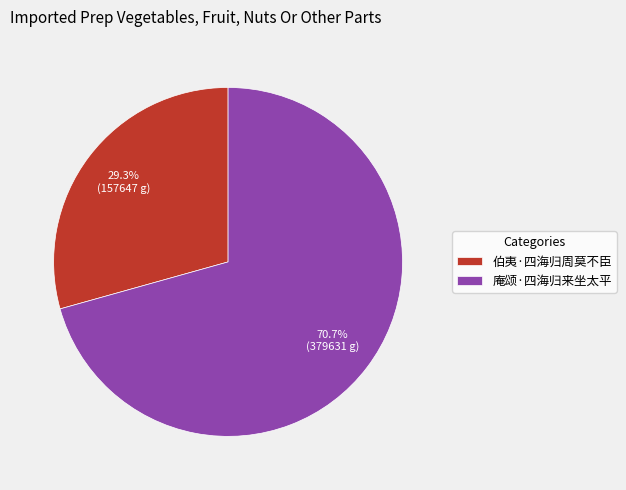

Does 伯夷·四海归周莫不臣 account for over 50% of the chart?

No